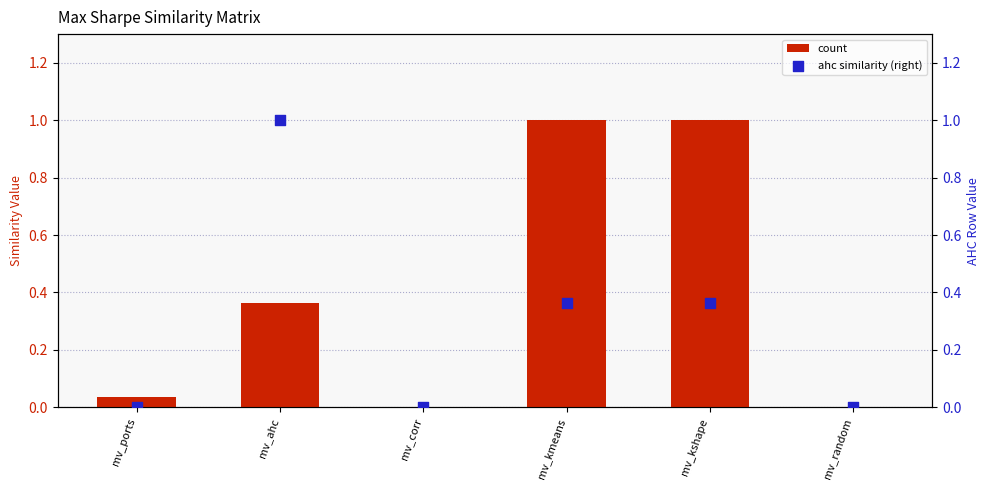

Which series reaches the maximum Y coordinate?

count